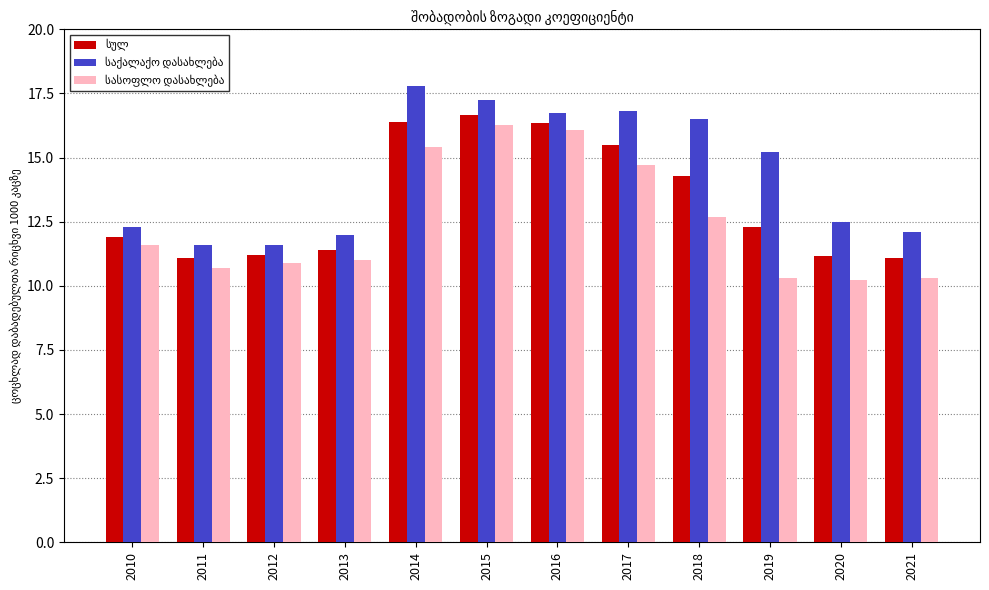

At how many categories does at least one series exceed 10?

12